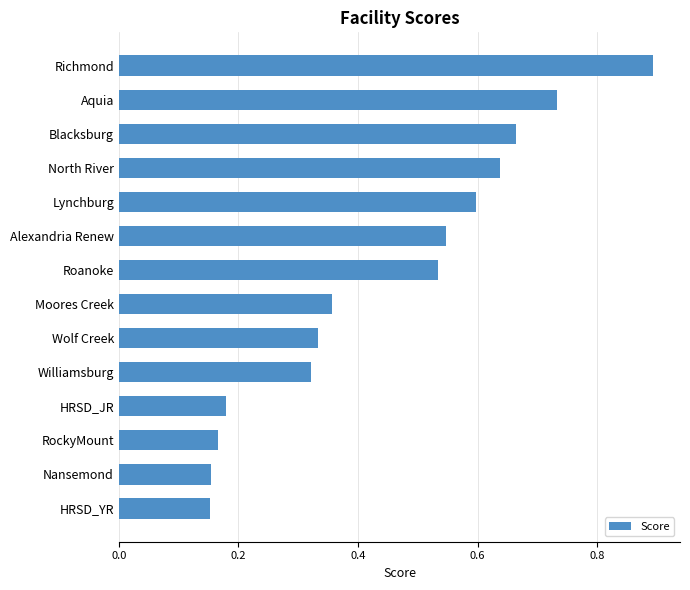

What is the label of the 1st bar from the top?

Richmond